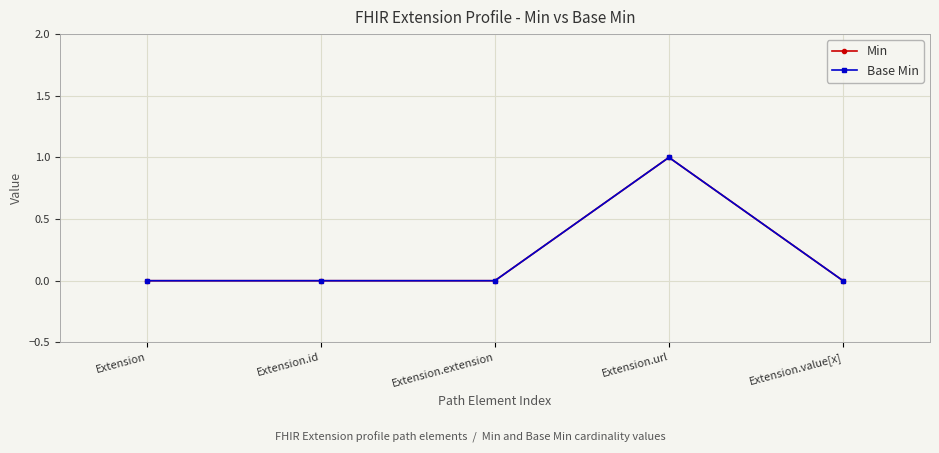

True or false: Min and Base Min cross at least once.

False